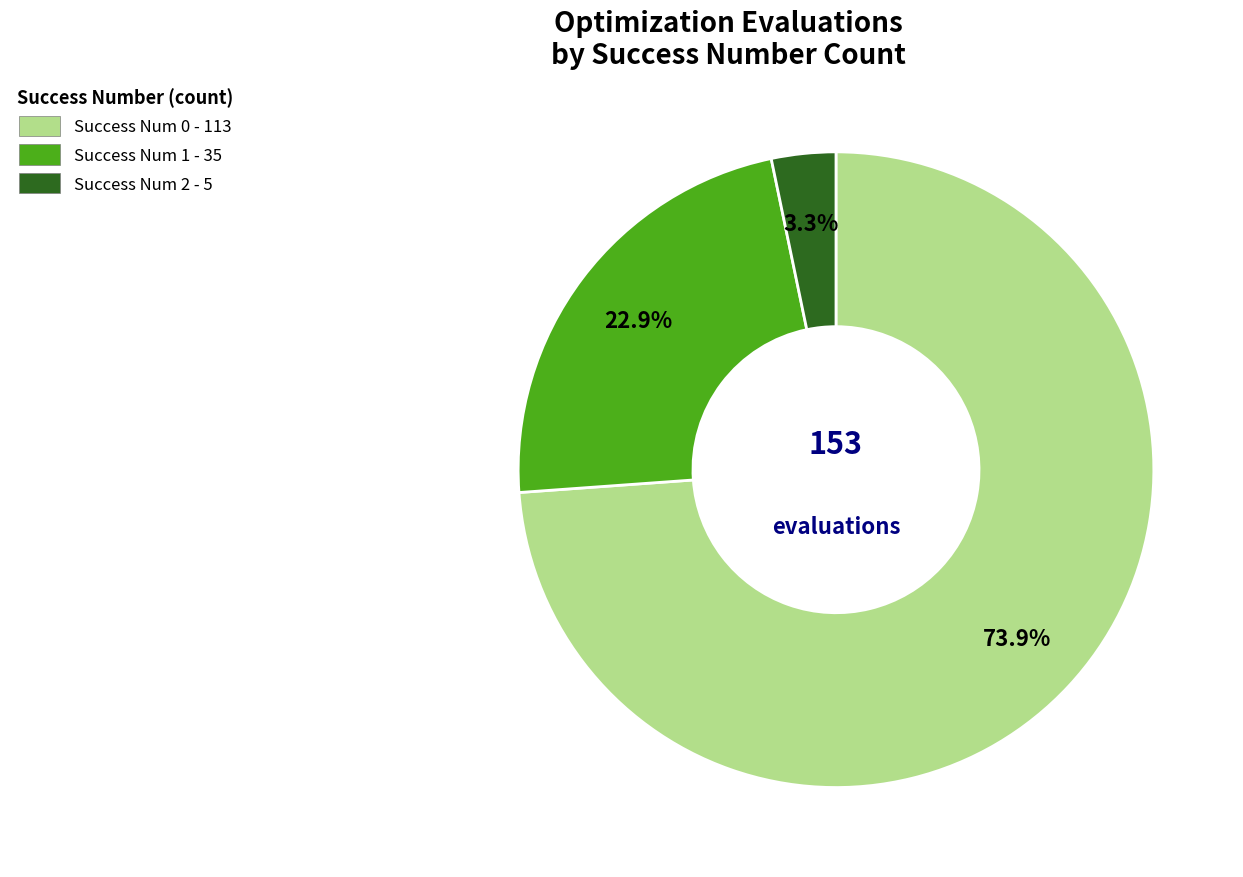

To the nearest percent, what is the difference between the largest and smallest slice percentages?

71%